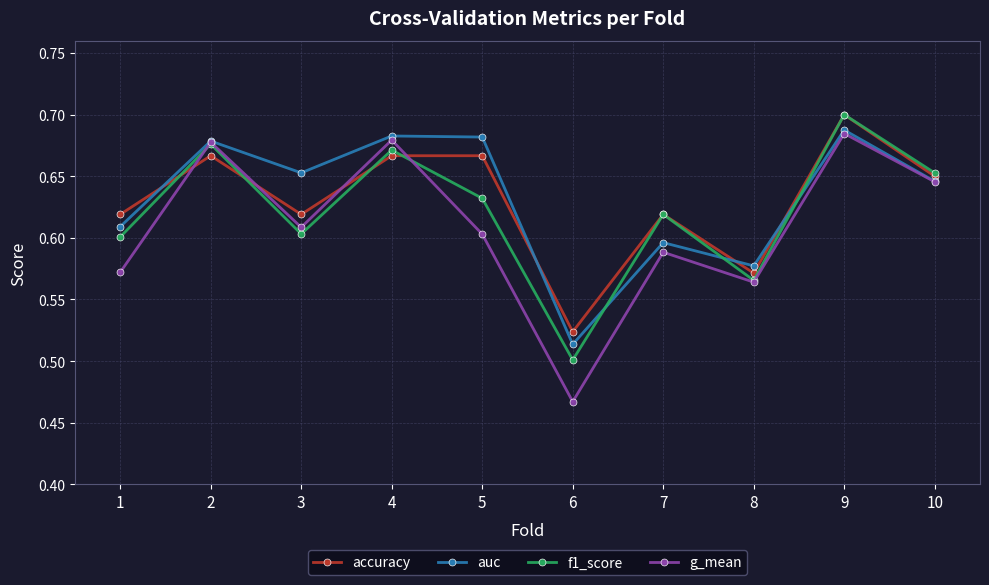

At which label does f1_score reach its minimum?

6